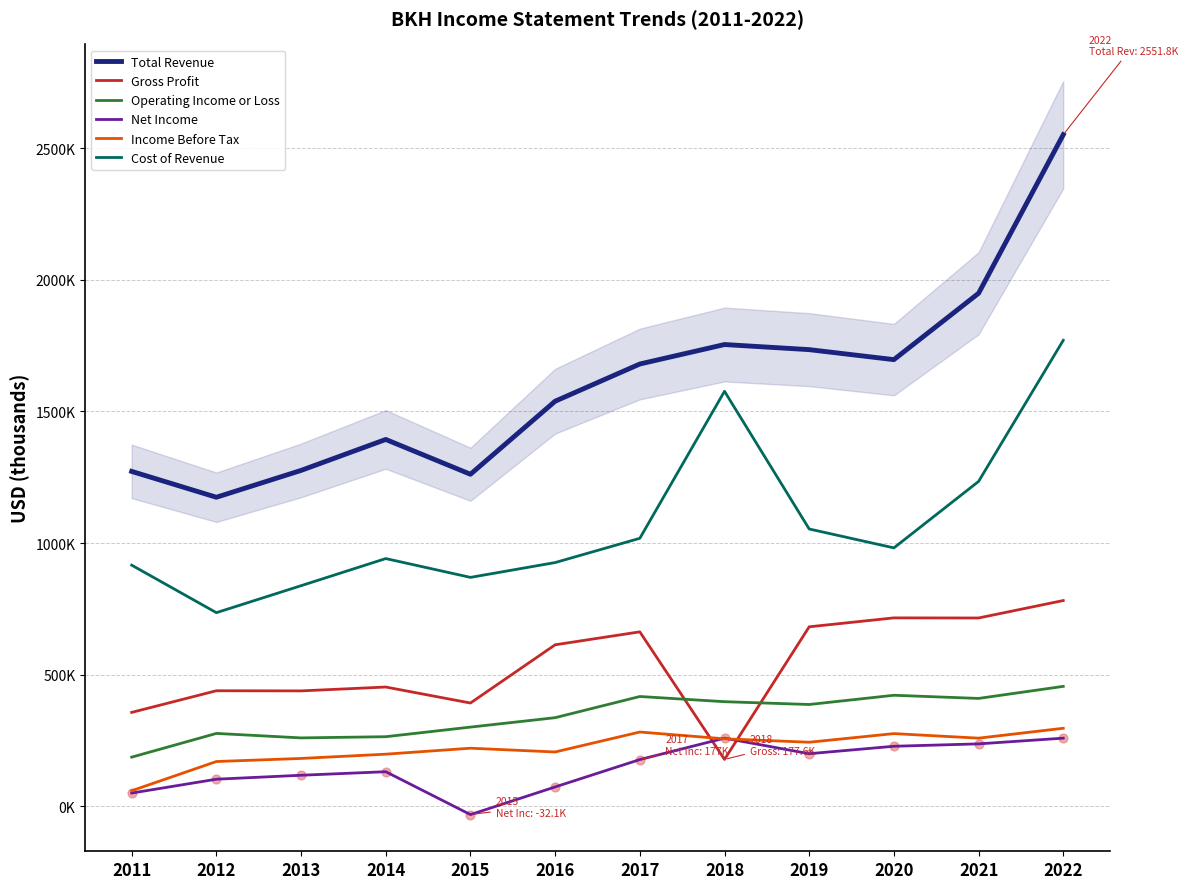

Is the value of Operating Income or Loss at 2015 greater than the value of Total Revenue at 2022?

No